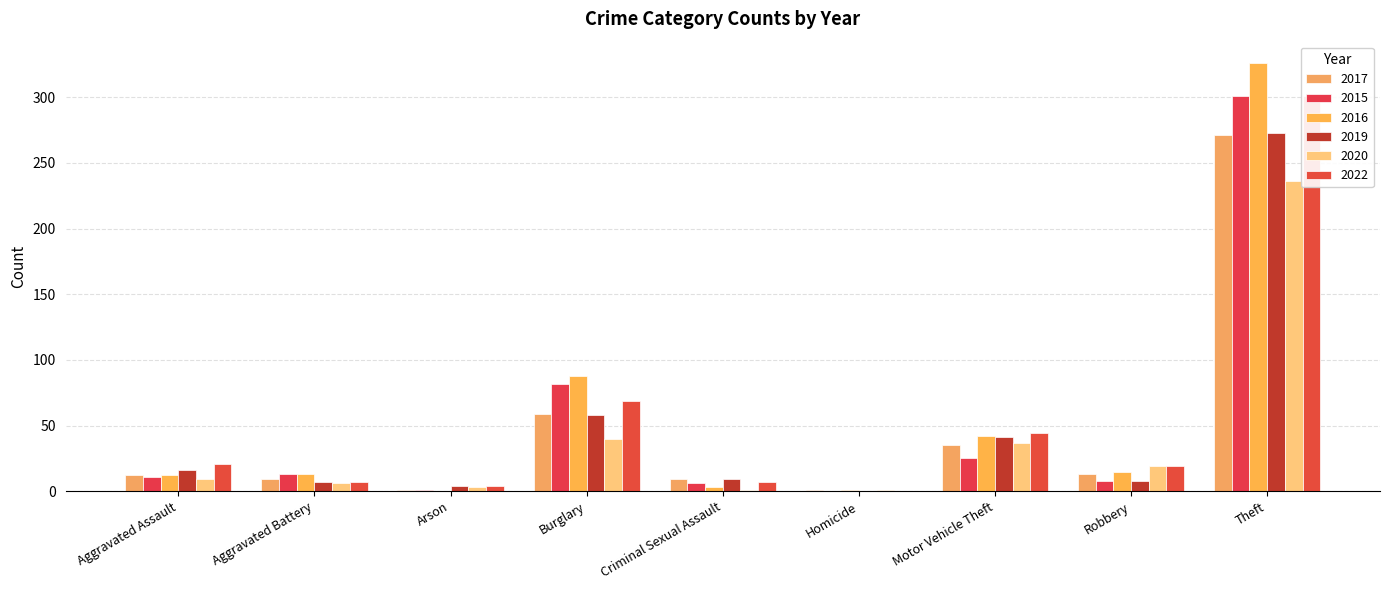

What position from the left is Burglary?

4